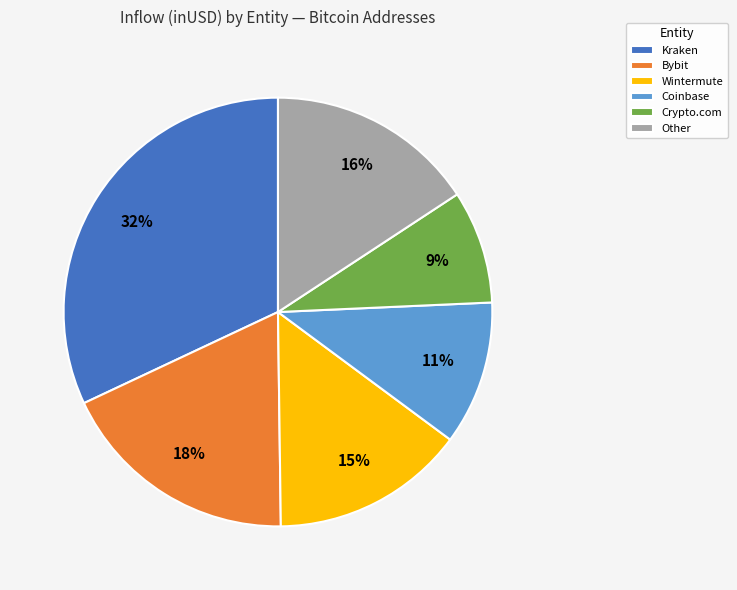

To the nearest percent, what is the difference between the largest and smallest slice percentages?

23%